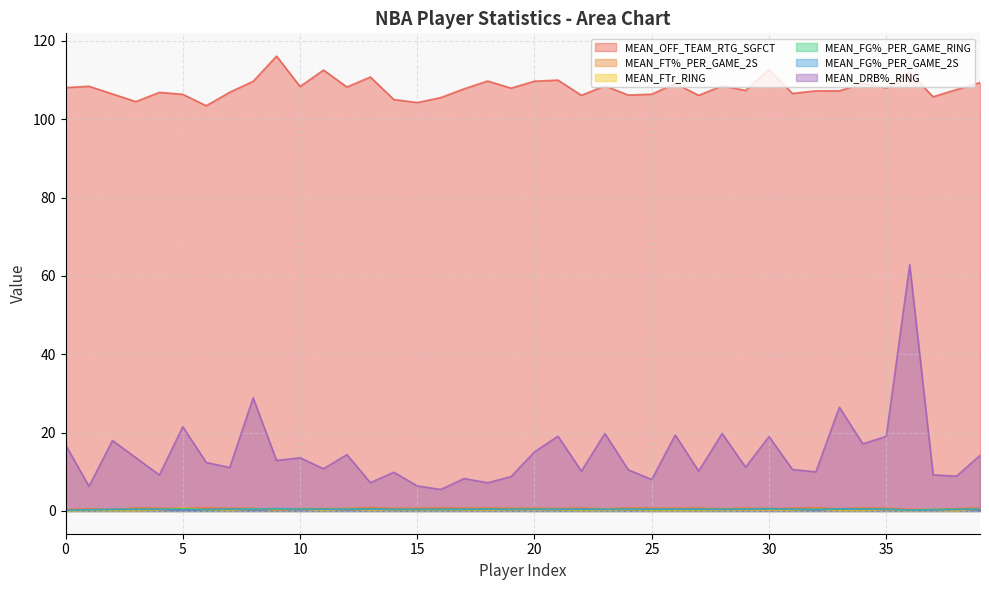

Which series has the largest range (max minus min)?

MEAN_DRB%_RING